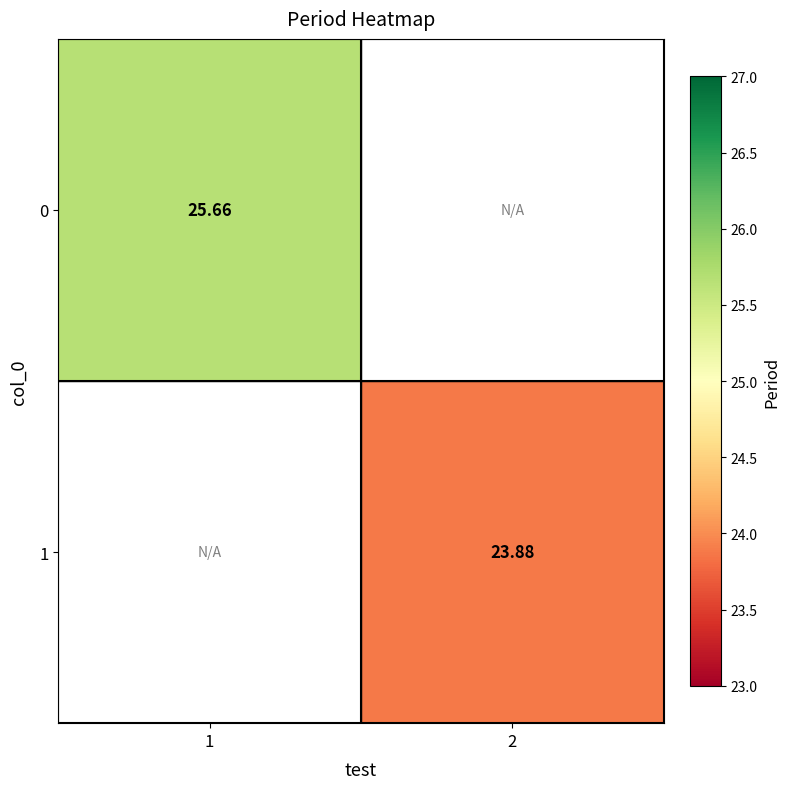

Is the value of 0 at 1 greater than the value of 1 at 2?

Yes